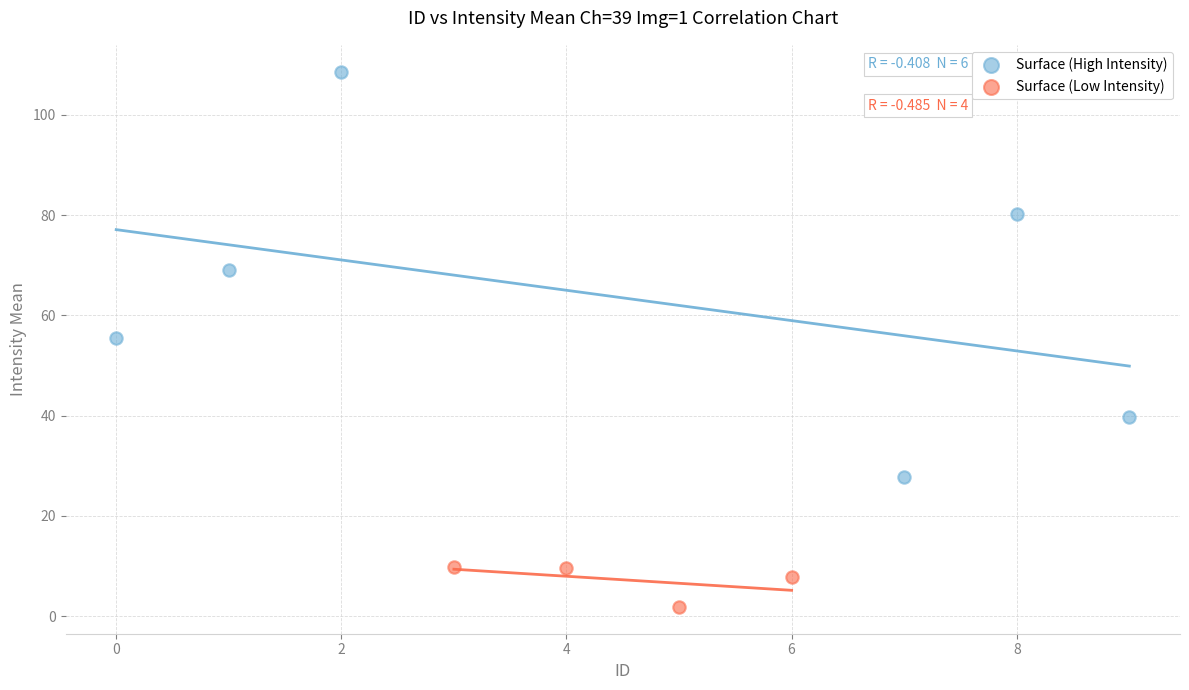

What are all the series names shown in the legend?

Surface (High Intensity), Surface (Low Intensity)